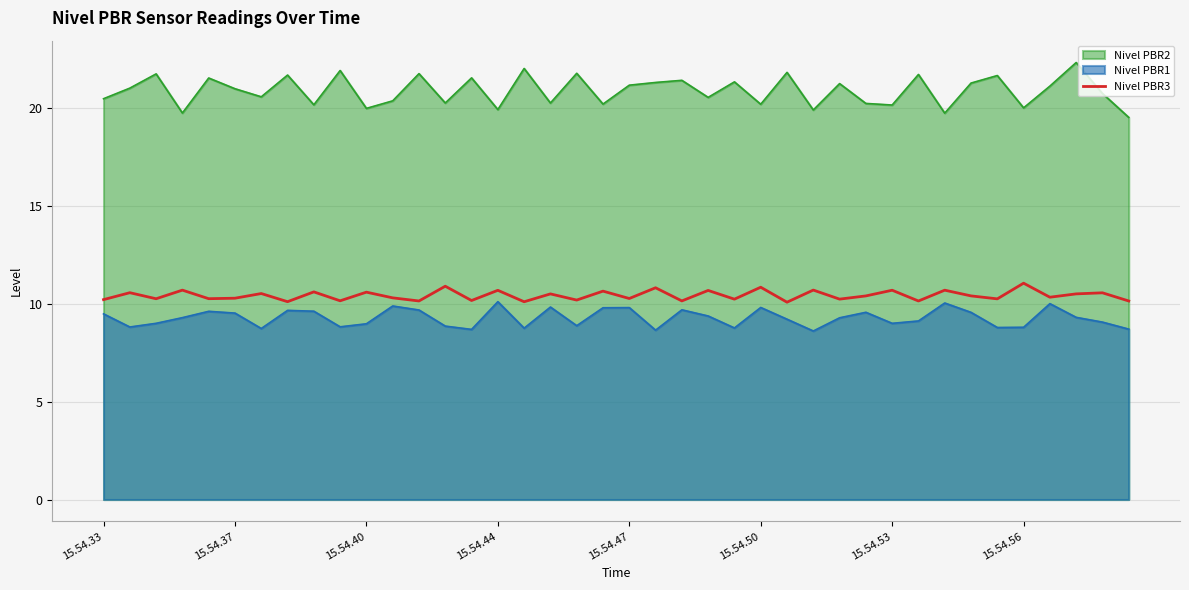

How many series are shown in this chart?

3